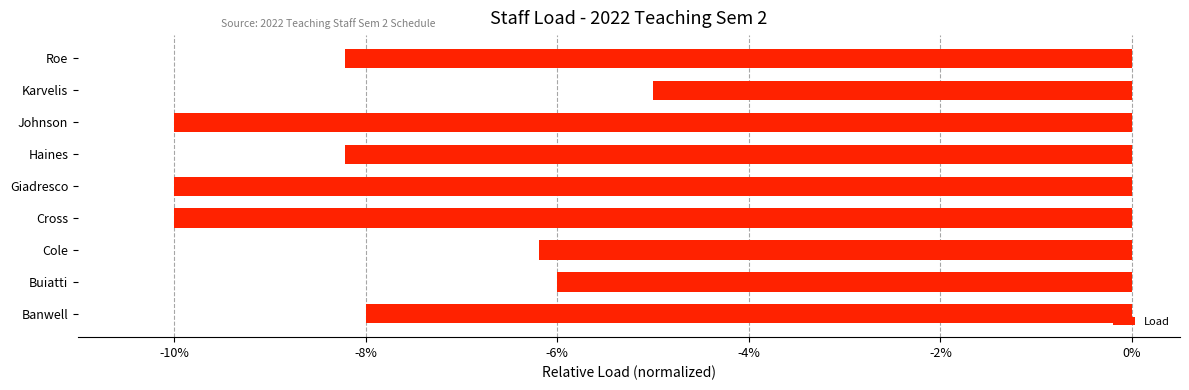

What is the minimum value shown in the chart?

-10.0